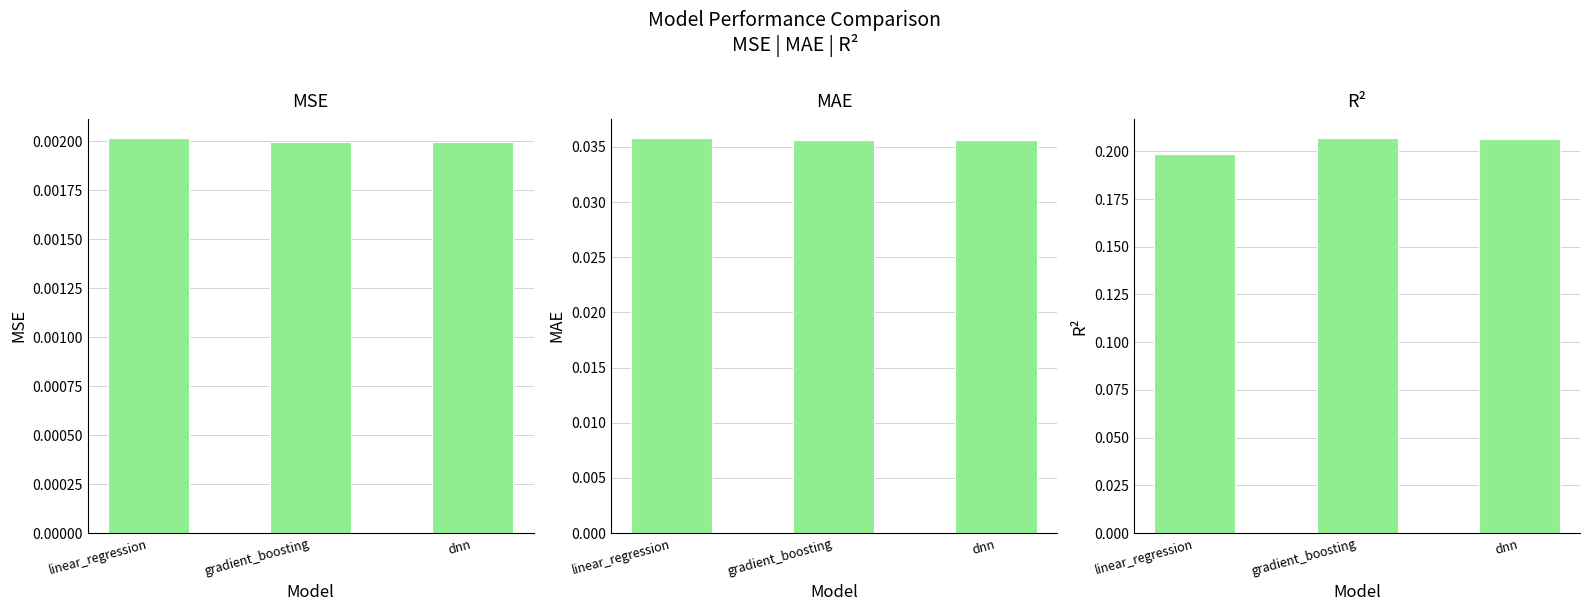

What are all the series names shown in the legend?

MSE, MAE, R²